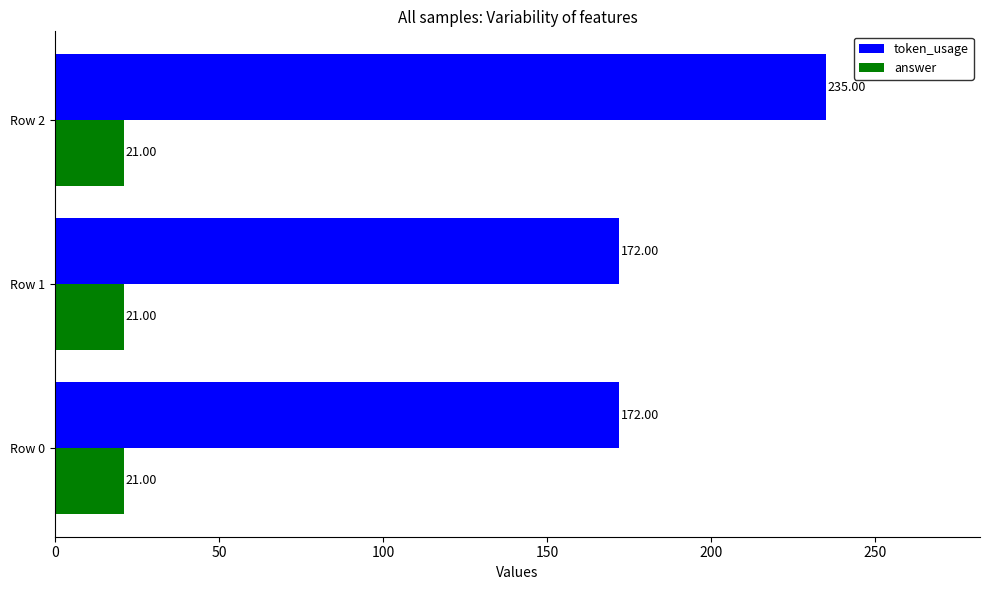

List the series in order of their peak value, lowest first.

answer, token_usage